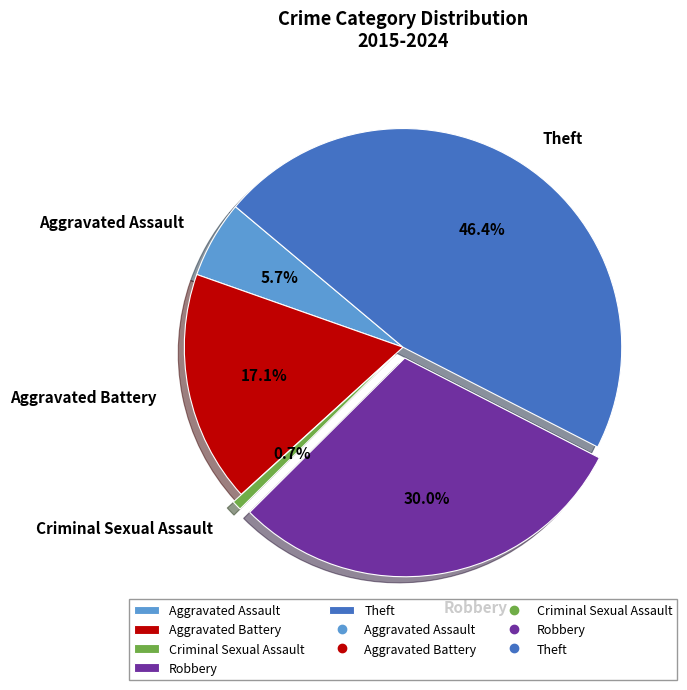

To the nearest percent, what percentage of the pie is Criminal Sexual Assault?

1%